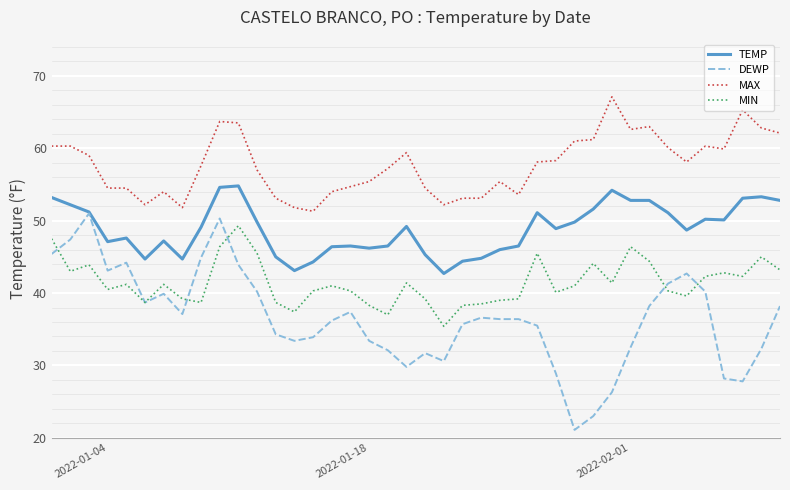

Which series has the largest total across all categories?

MAX